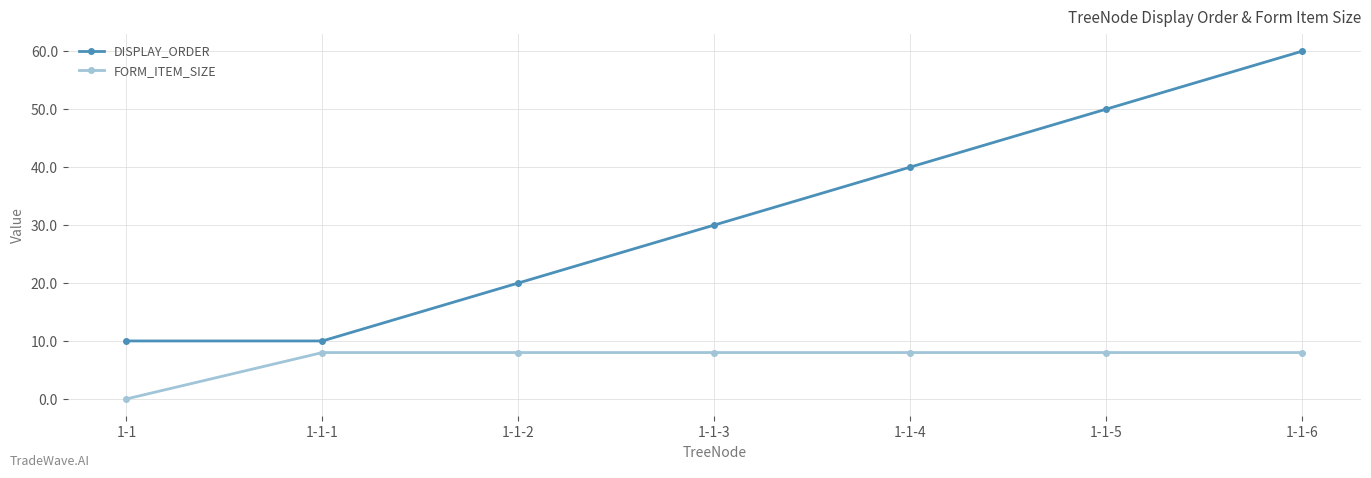

How many lines are shown in the chart?

2